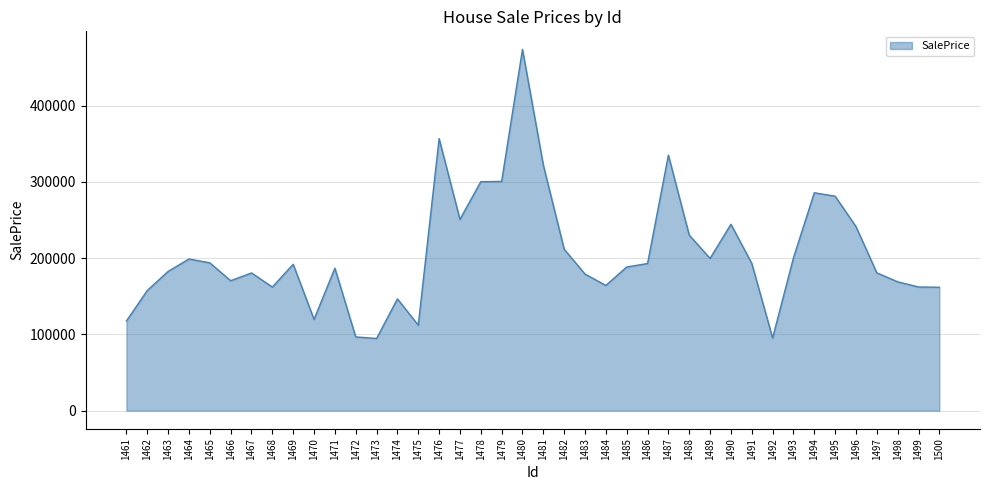

What is the maximum value shown in the chart?

473661.9